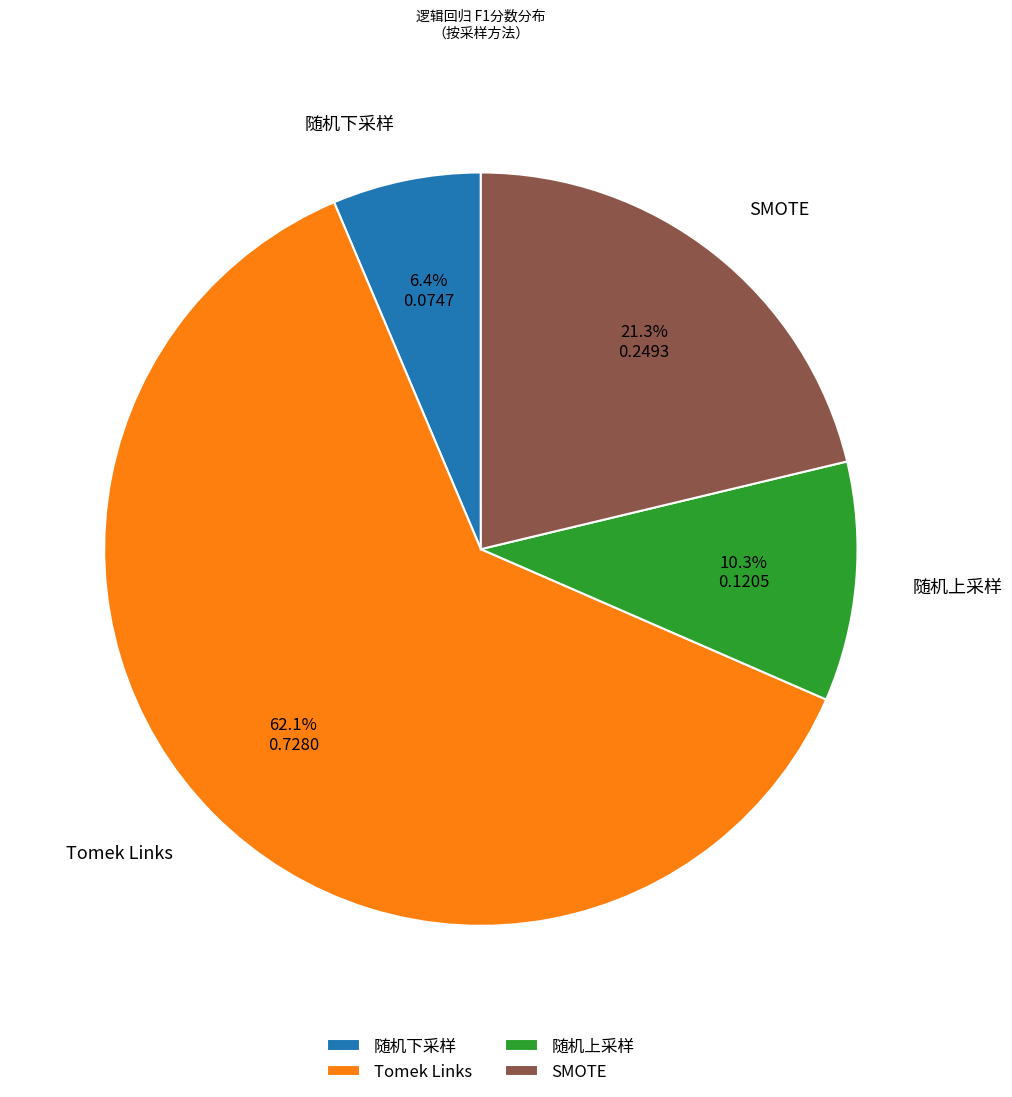

Does Tomek Links represent more than half of the total?

Yes